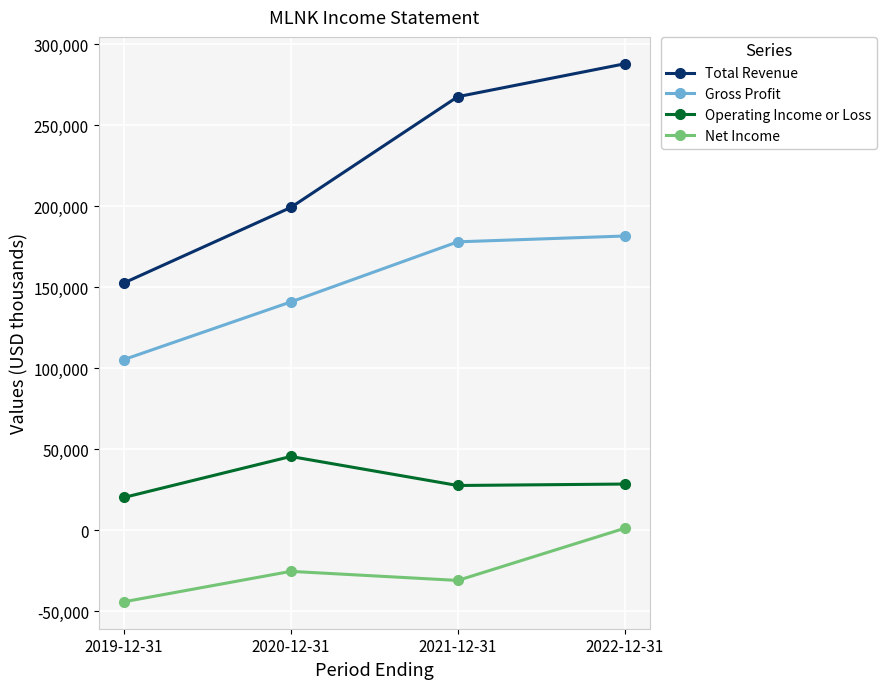

How many Total Revenue values are between 199300 and 288000?

3